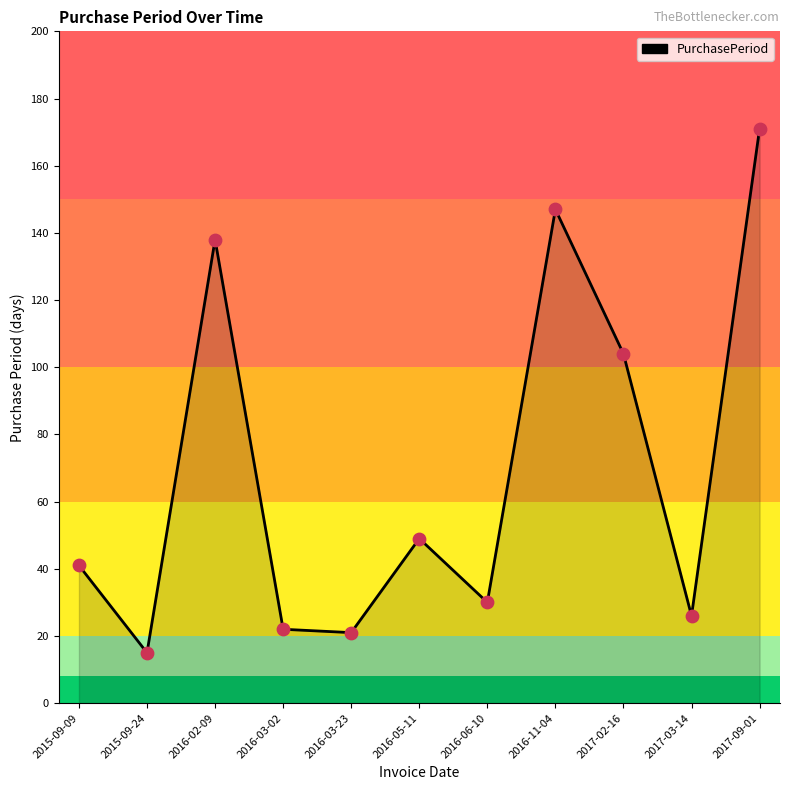

Between 2016-03-02 and 2016-11-04, which is larger?

2016-11-04